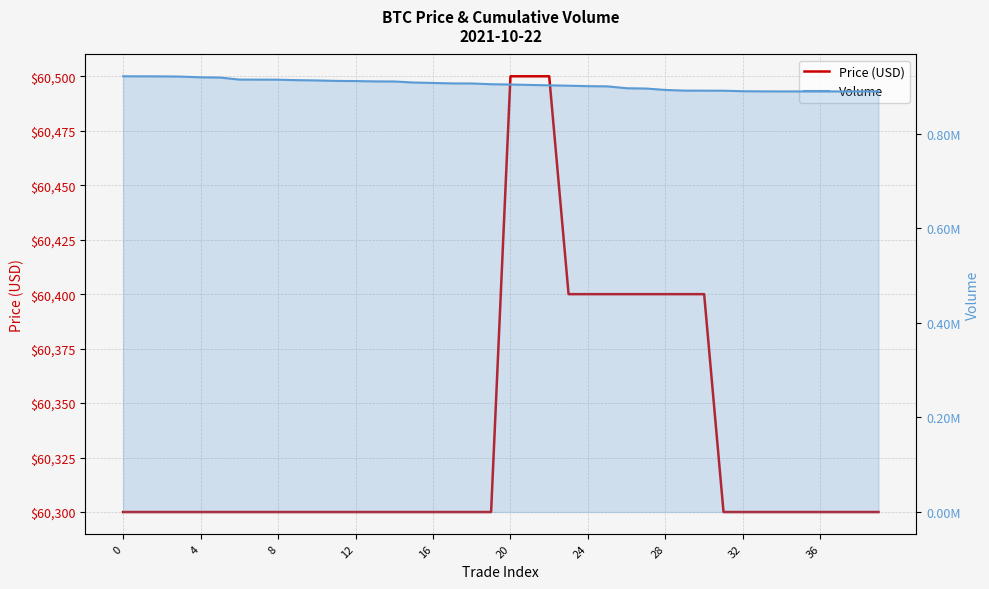

Is it true that Price (USD) equals 60500 at 22?

True